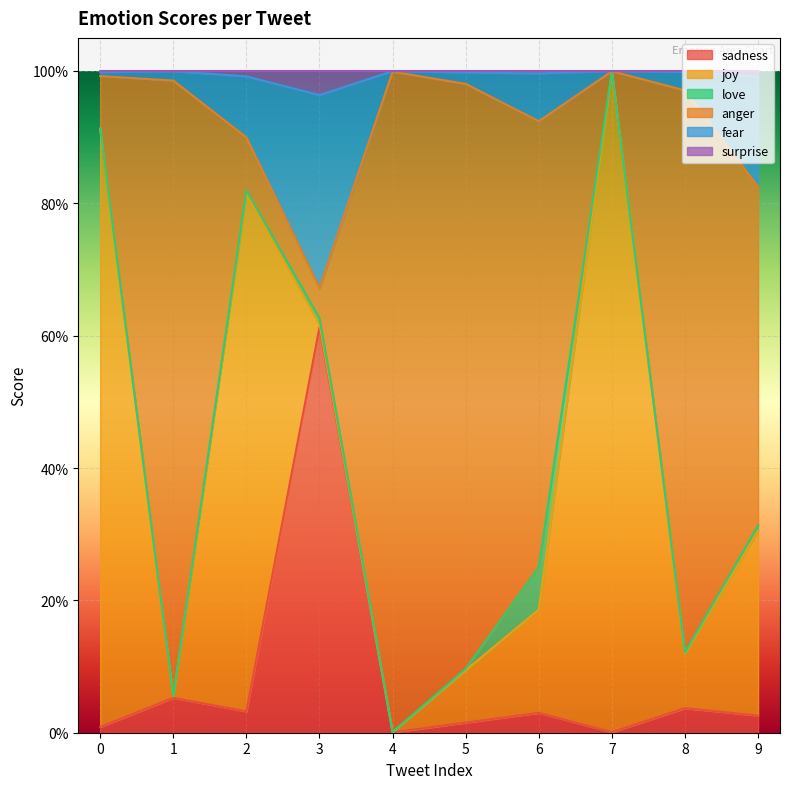

What are all the series names shown in the legend?

sadness, joy, love, anger, fear, surprise